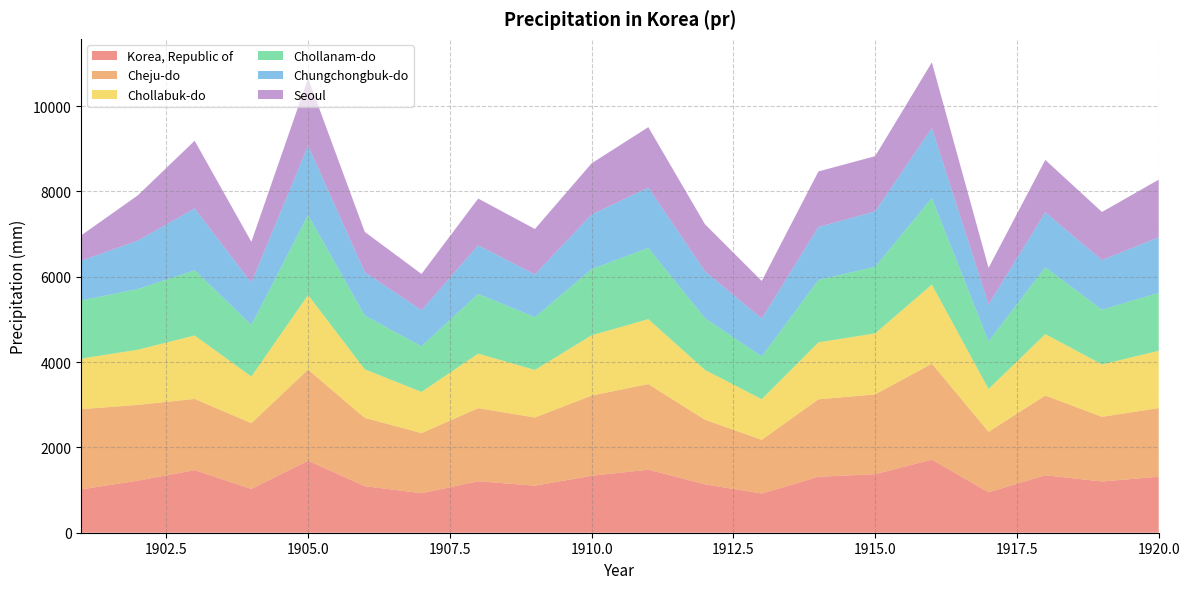

Reading right to left, list all the values displayed in this chart.

Korea, Republic of: 1313.0	1200.8	1347.4	946.5	1713.0	1371.7	1311.7	917.7	1133.7	1478.3	1334.6	1103.1	1206.1	925.5	1091.3	1687.5	1025.8	1466.9	1220.7	1015.6
Cheju-do: 1609.2	1515.8	1868.2	1419.5	2249.2	1870.4	1815.2	1259.7	1514.3	2005.8	1880.0	1598.2	1713.1	1409.3	1600.6	2136.0	1541.0	1669.1	1776.4	1880.3
Chollabuk-do: 1341.5	1227.9	1440.1	1003.0	1853.2	1429.4	1335.1	951.6	1167.2	1520.7	1412.1	1113.6	1278.4	966.0	1137.1	1748.7	1095.2	1486.4	1293.2	1184.3
Chollanam-do: 1357.6	1281.9	1567.2	1116.3	2029.5	1562.9	1462.2	1002.9	1213.8	1669.0	1551.8	1236.5	1400.8	1069.6	1261.2	1875.5	1209.3	1529.8	1422.2	1363.9
Chungchongbuk-do: 1302.5	1162.7	1286.6	866.1	1640.3	1296.8	1241.2	889.1	1098.2	1415.1	1280.1	1003.7	1139.8	845.3	1015.8	1626.7	990.0	1448.2	1136.1	930.6
Seoul: 1351.2	1129.1	1227.9	856.1	1539.3	1294.6	1302.9	879.8	1102.0	1416.9	1199.8	1063.8	1094.0	849.7	944.6	1579.0	958.0	1586.5	1061.6	595.2